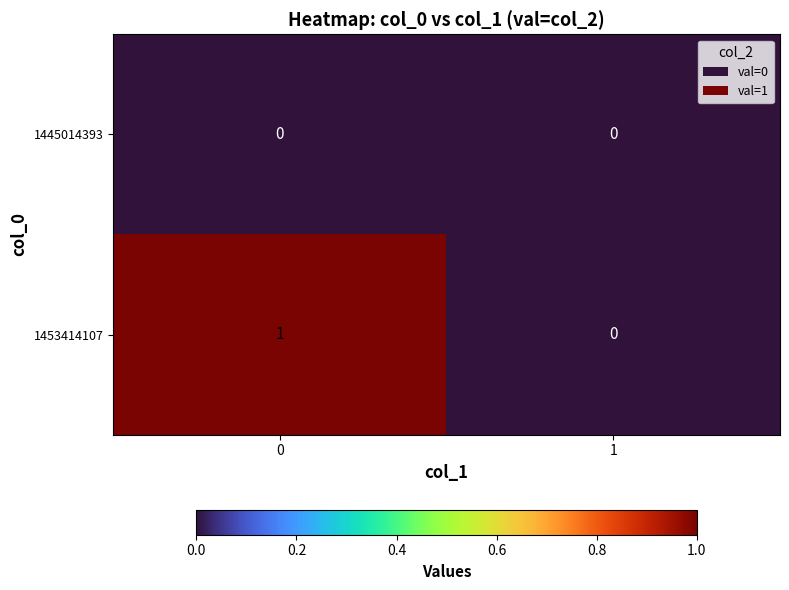

The 1453414107 series shows 1 at 0. True or false?

True